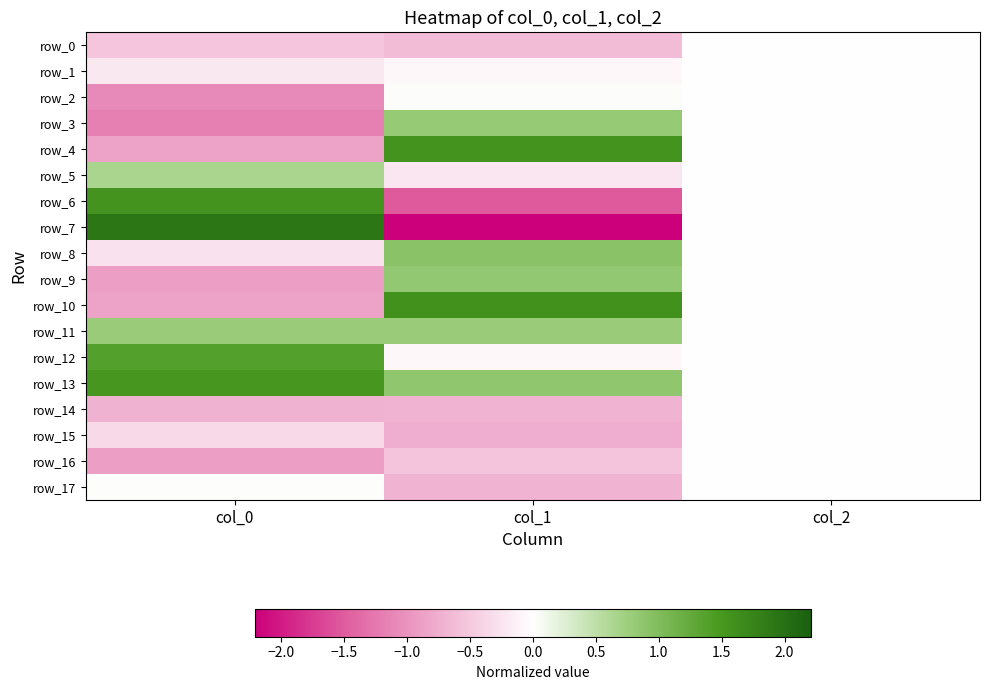

What is the approximate value of row_4 at col_0?

-0.9